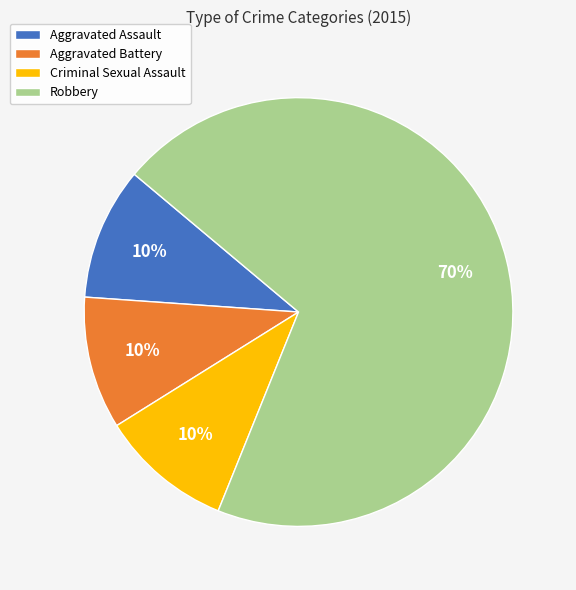

Is there a majority slice in this chart?

Yes